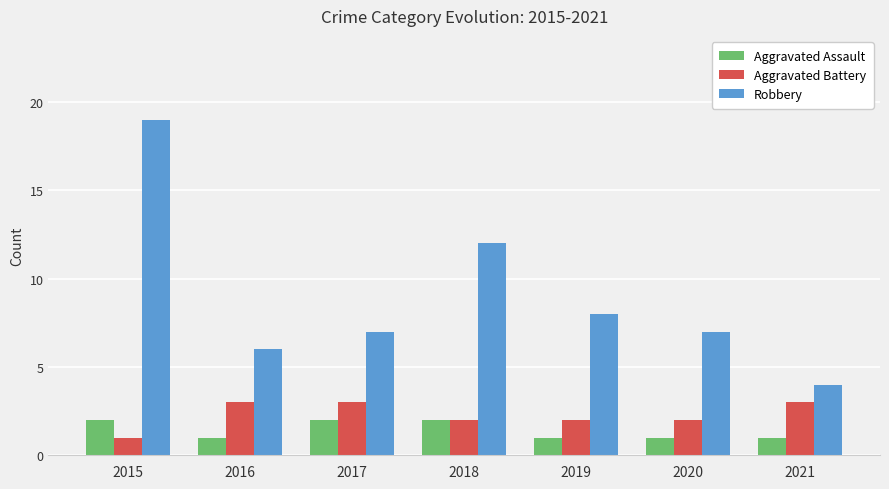

The Aggravated Assault series shows 1 at 2017. True or false?

False